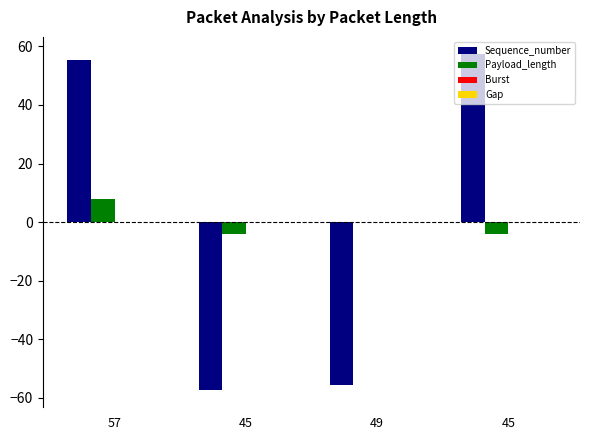

How many categories are shown in the chart?

4